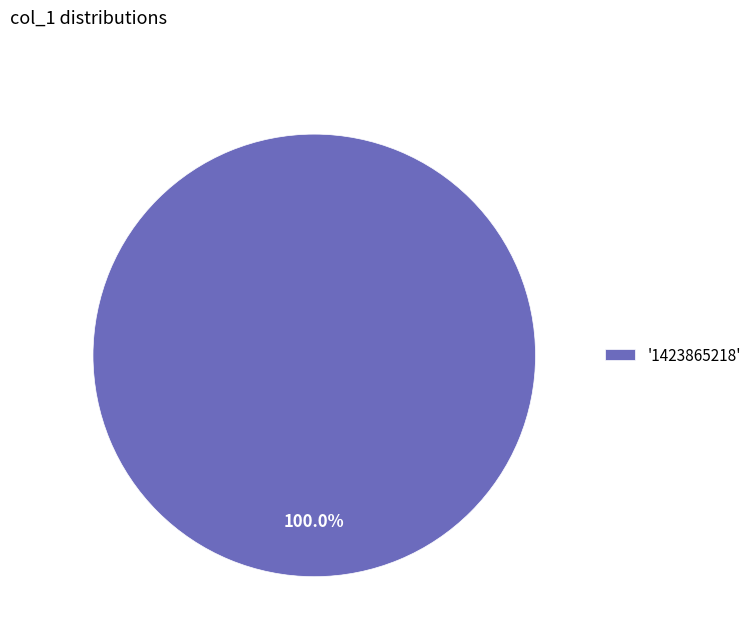

Is '1423865218' the majority of the pie?

Yes